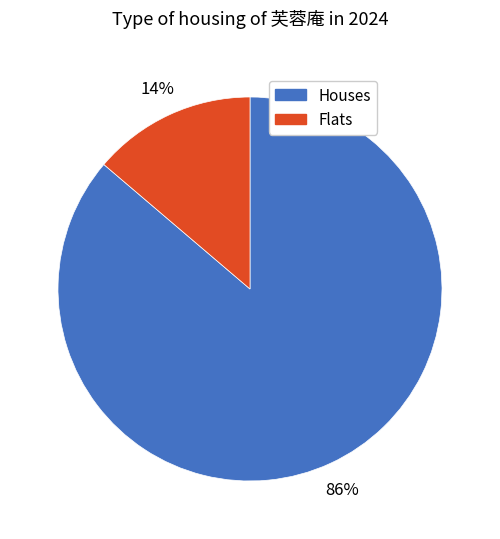

Which slice is the largest?

Houses